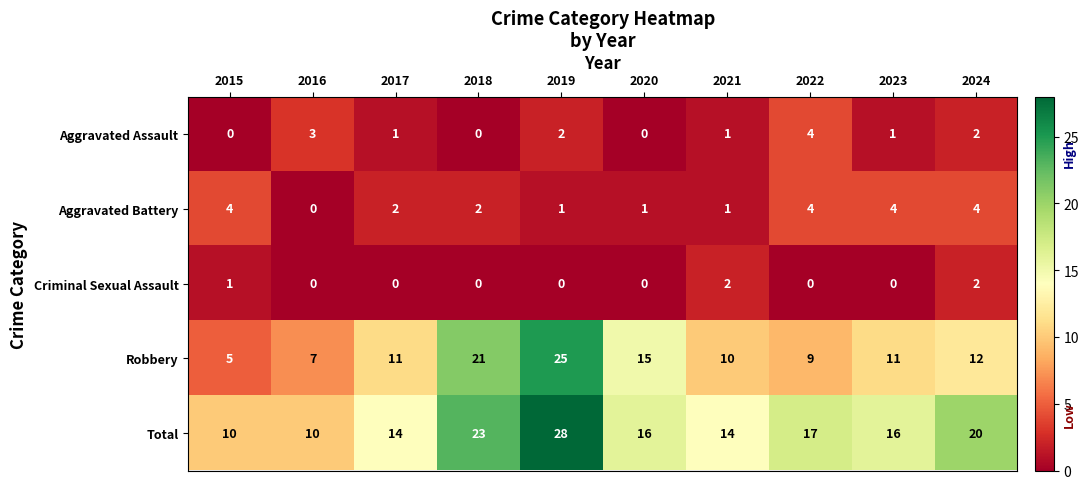

At which category is the sum across all series the highest?

2019